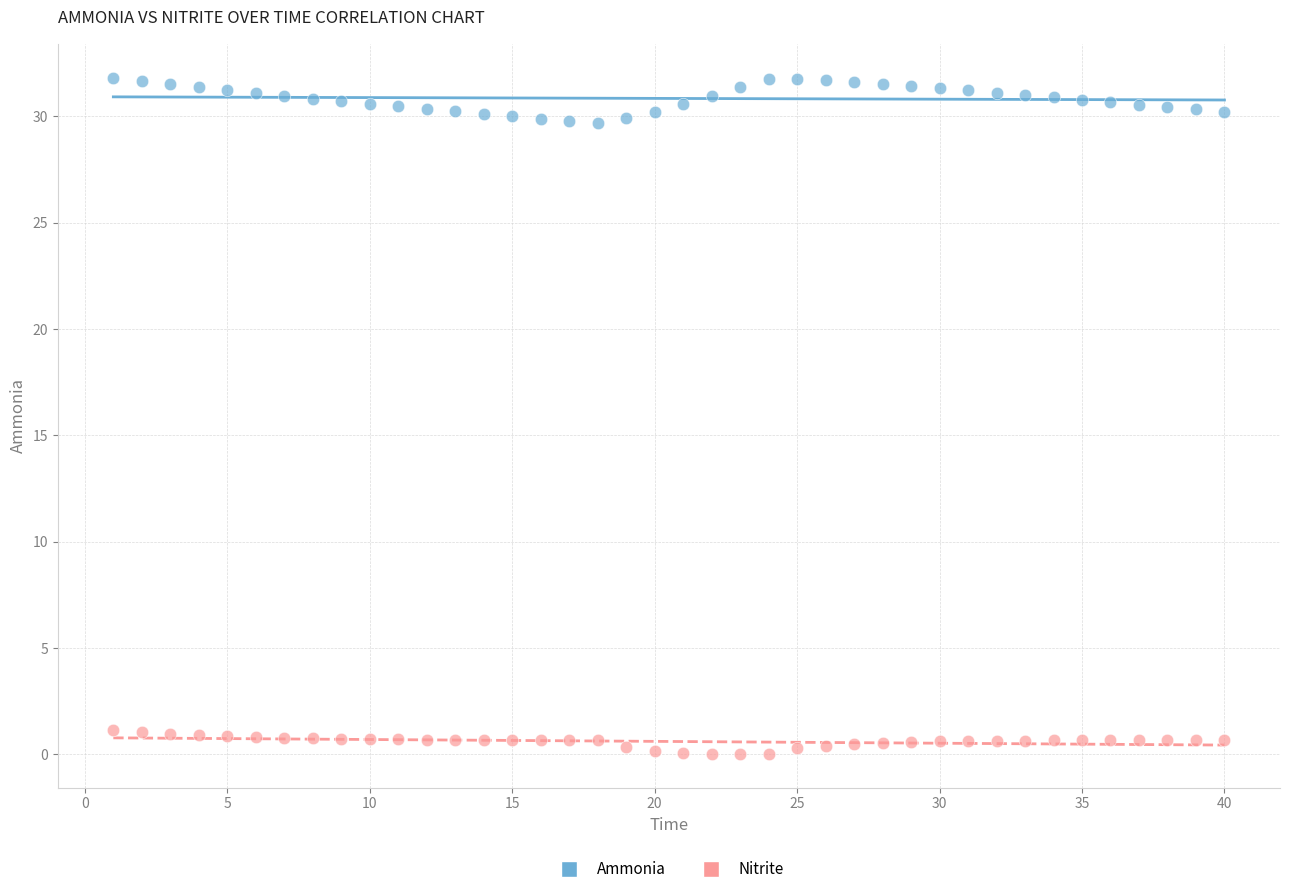

Across all data points, what is the range of Y values (max minus min)?

31.8